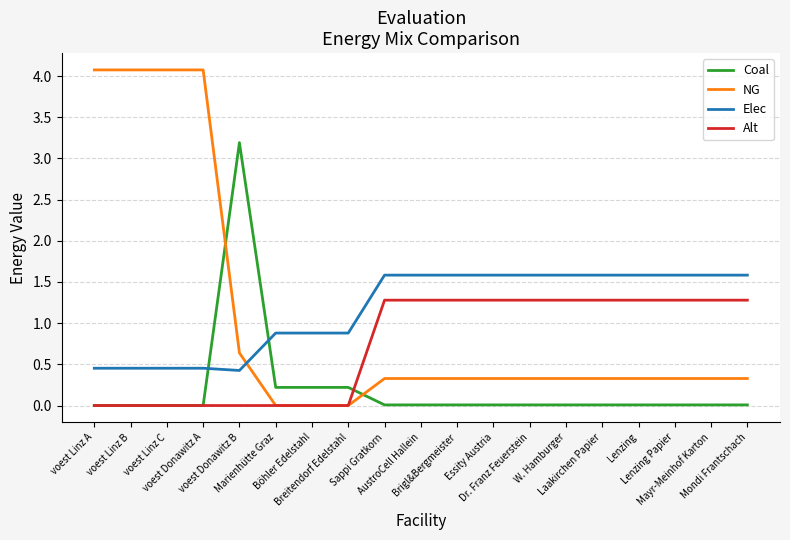

List the series in order of their peak value, highest first.

NG, Coal, Elec, Alt